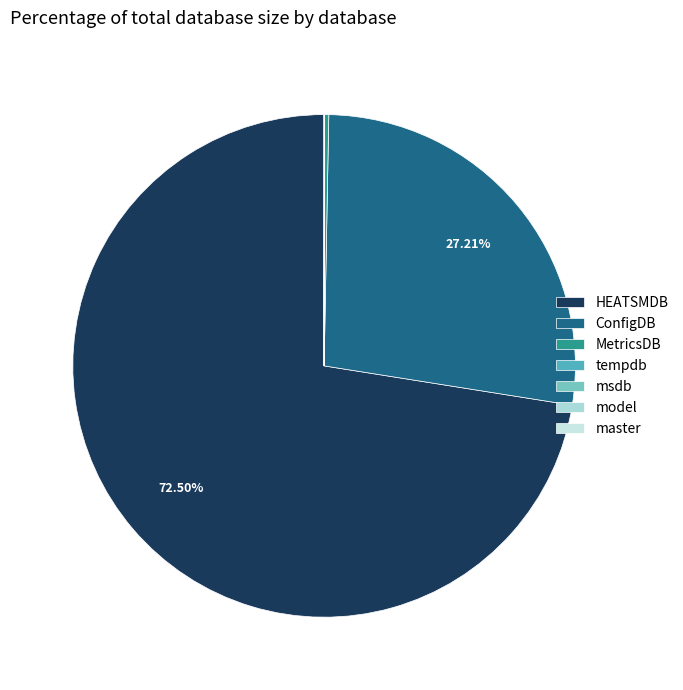

To the nearest percent, what portion does ConfigDB represent?

27%